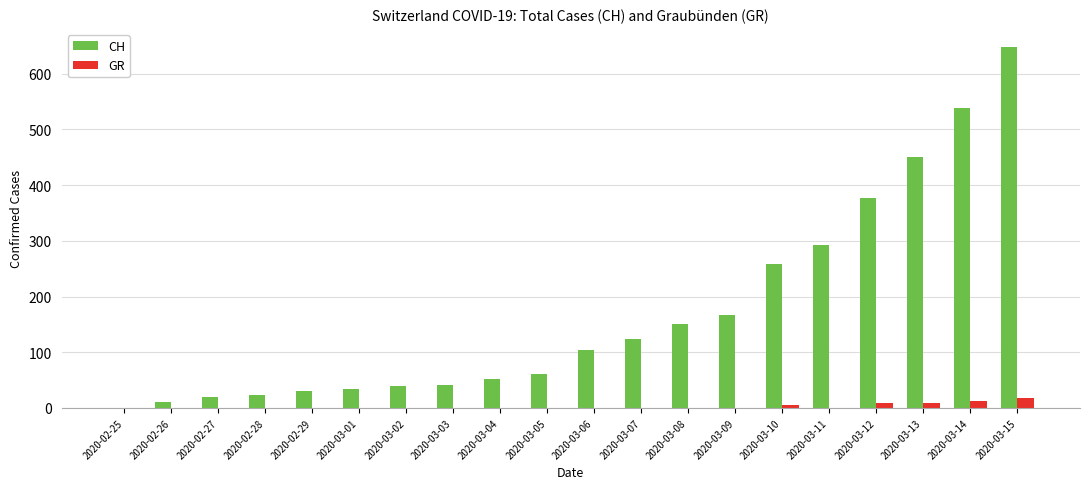

How many groups of bars are there?

20